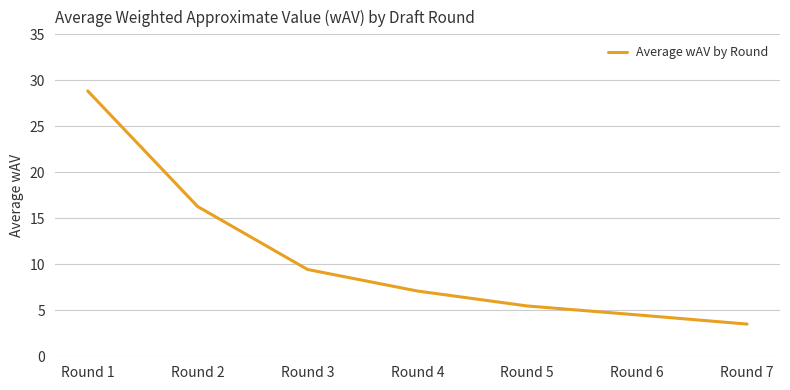

List the labels in order of value, largest first.

Round 1, Round 2, Round 3, Round 4, Round 5, Round 6, Round 7